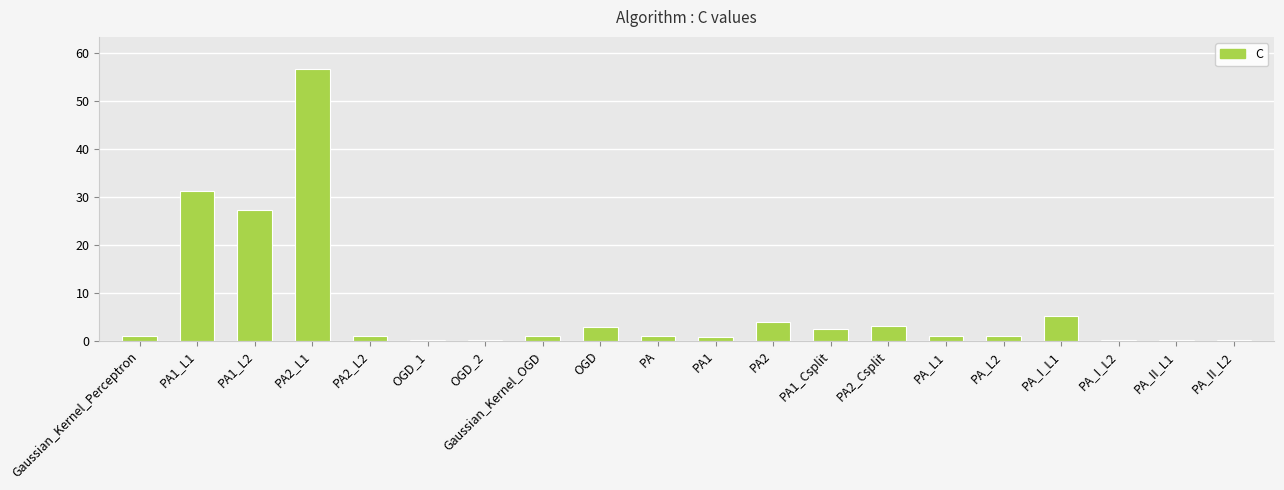

Where is the data nearest to the value 28?

PA1_L2